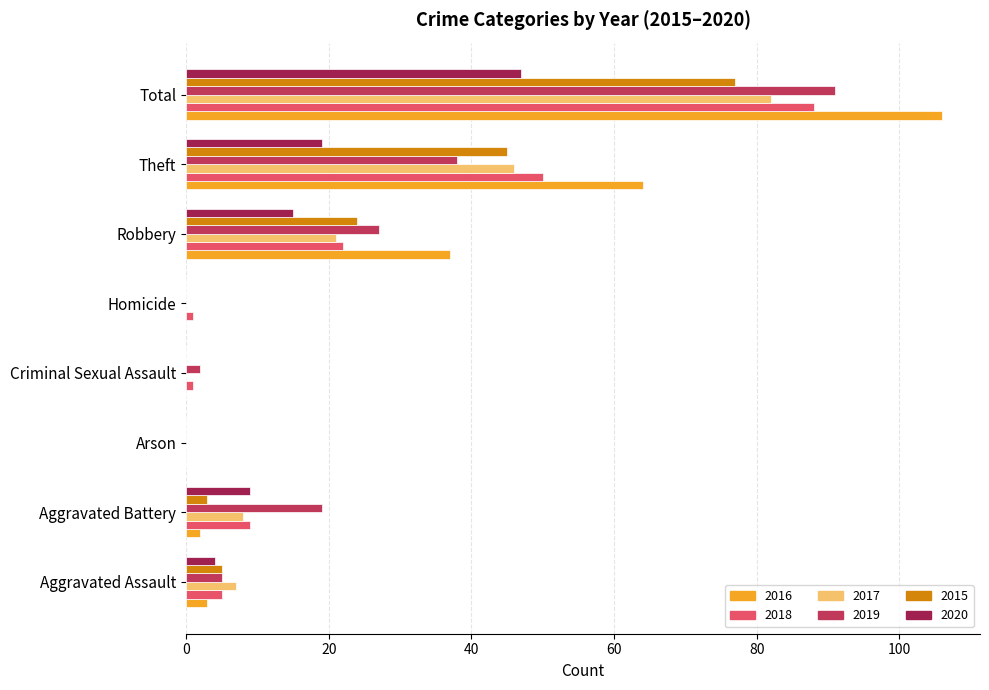

Which series changed the most between Homicide and Robbery?

2016